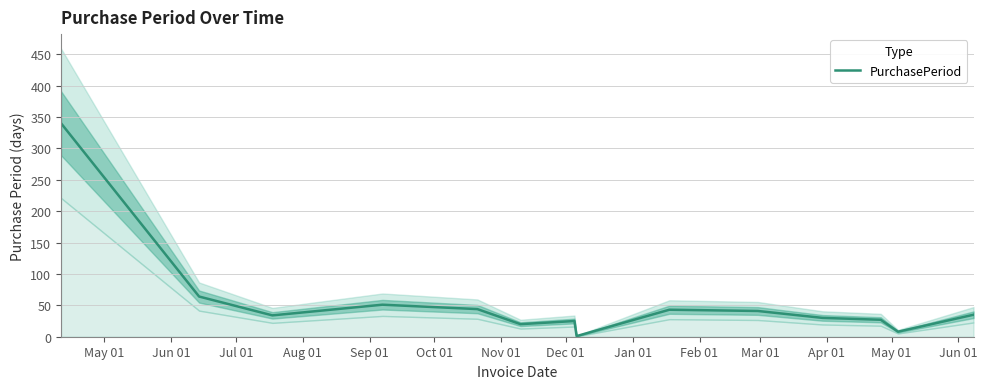

What is the highest value of the PurchasePeriod series?

340